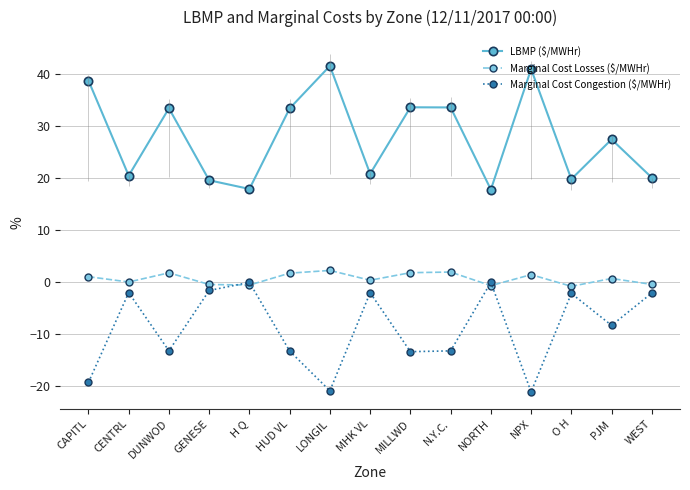

In LBMP ($/MWHr), how many points are lower than both neighbors (excluding endpoints)?

5